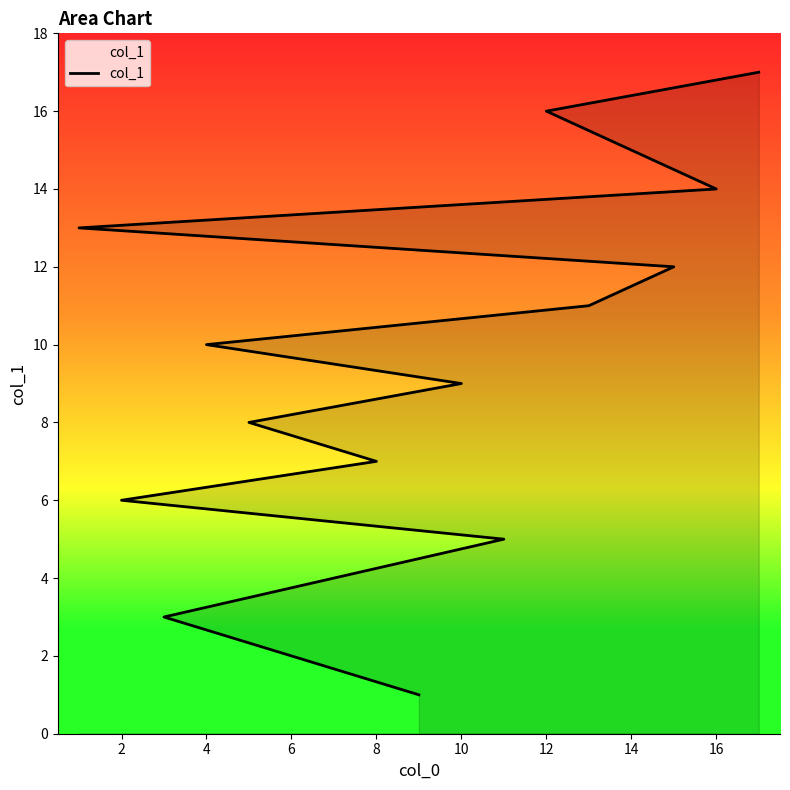

Reading left to right, transcribe all the data shown in this chart.

1	2	3	4	5	6	7	8	9	10	11	12	13	14	15	16	17